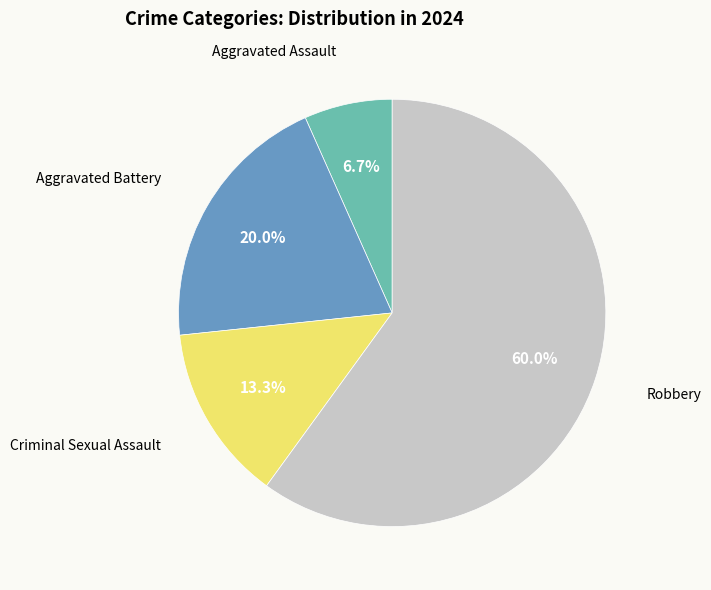

Is there a majority slice in this chart?

Yes